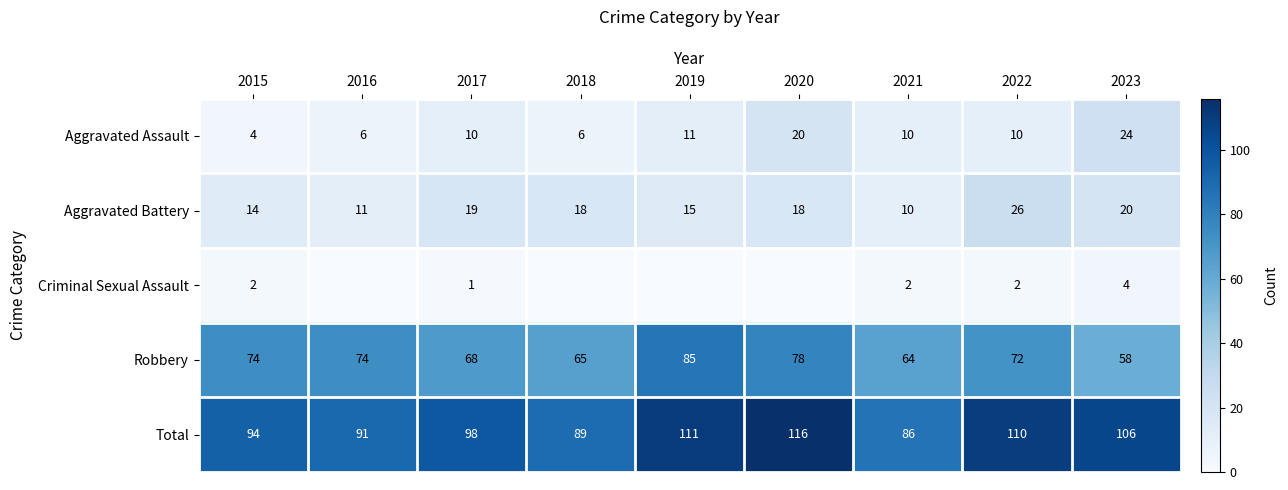

Is it true that Aggravated Battery equals 18 at 2020?

True